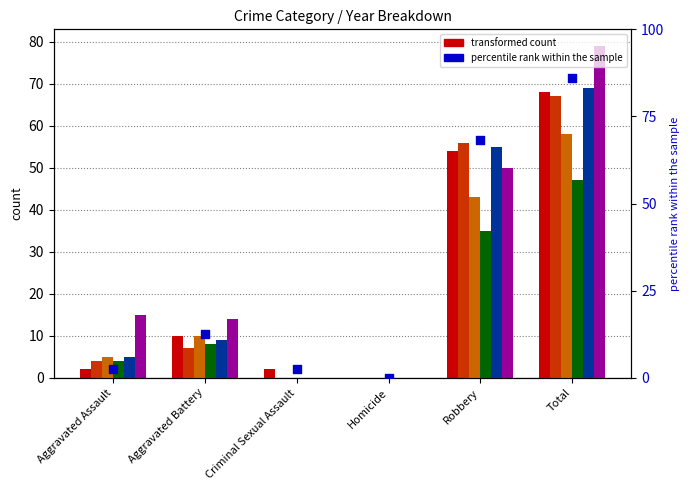

What is the change in value from Homicide to Robbery?

+68.4